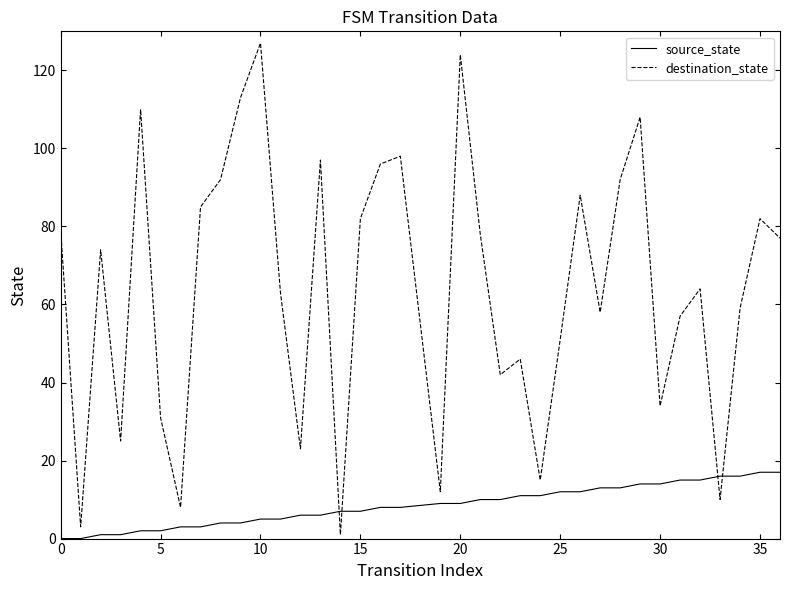

True or false: destination_state and source_state cross at least once.

True